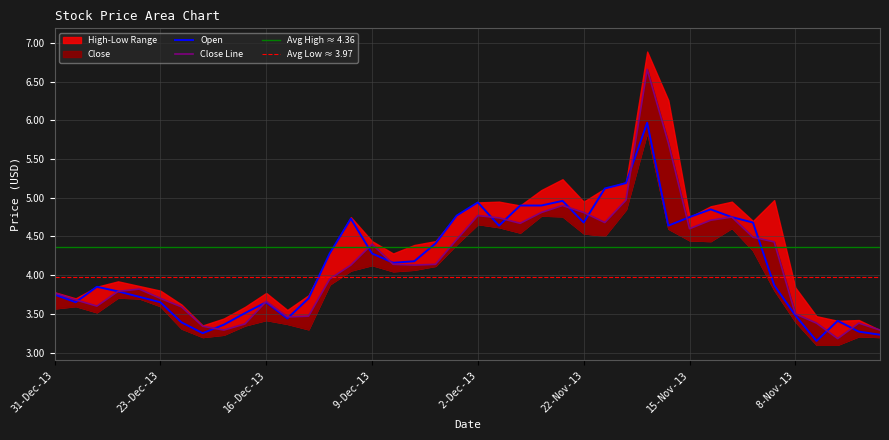

What is the sum of all Close values?

166.3